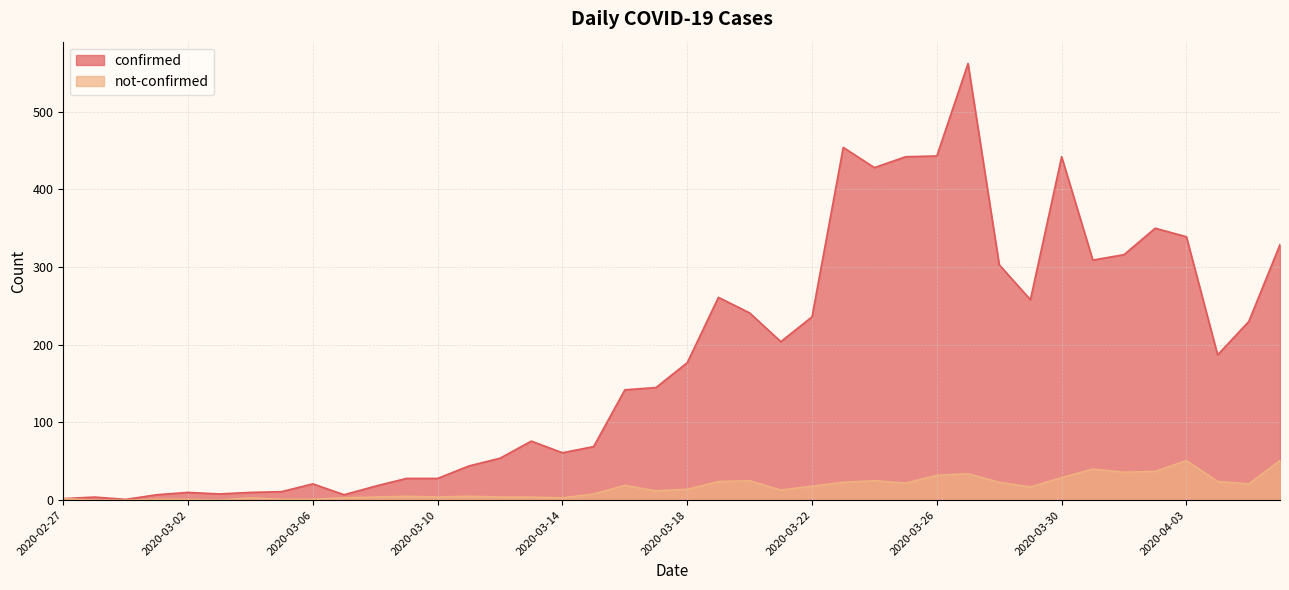

What is the sum of the confirmed values at 2020-03-05 and 2020-03-26?

454